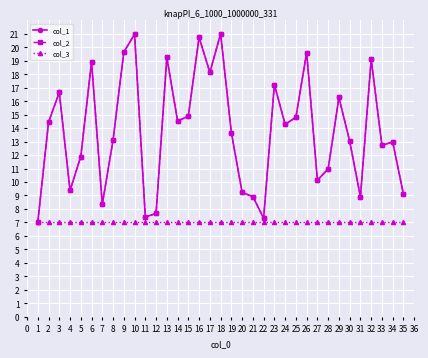

True or false: col_3 and col_2 cross at least once.

False